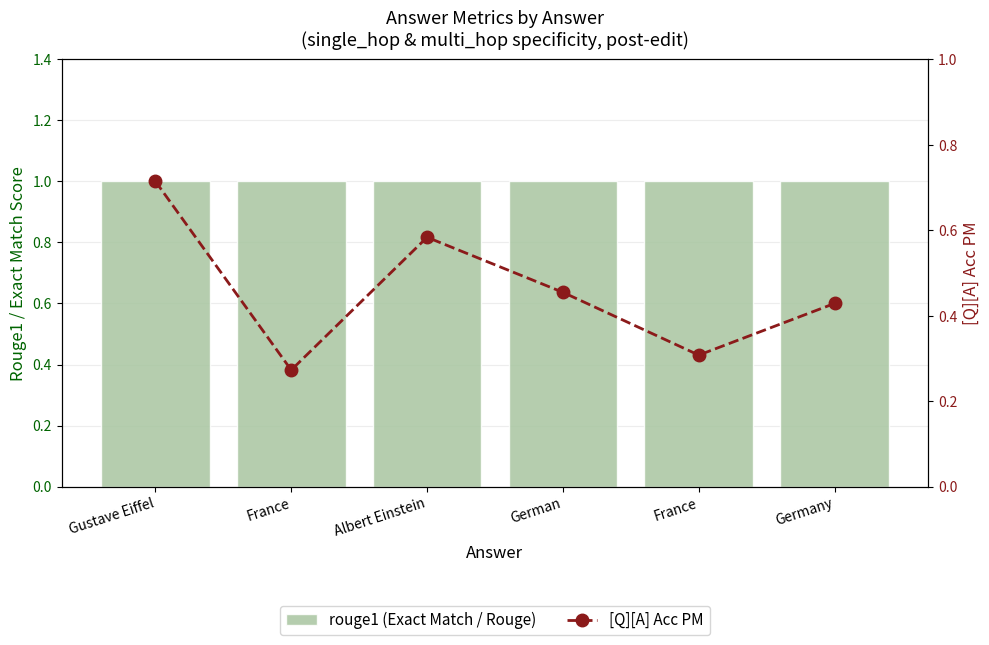

What is the minimum value for [Q][A] Acc PM?

0.3